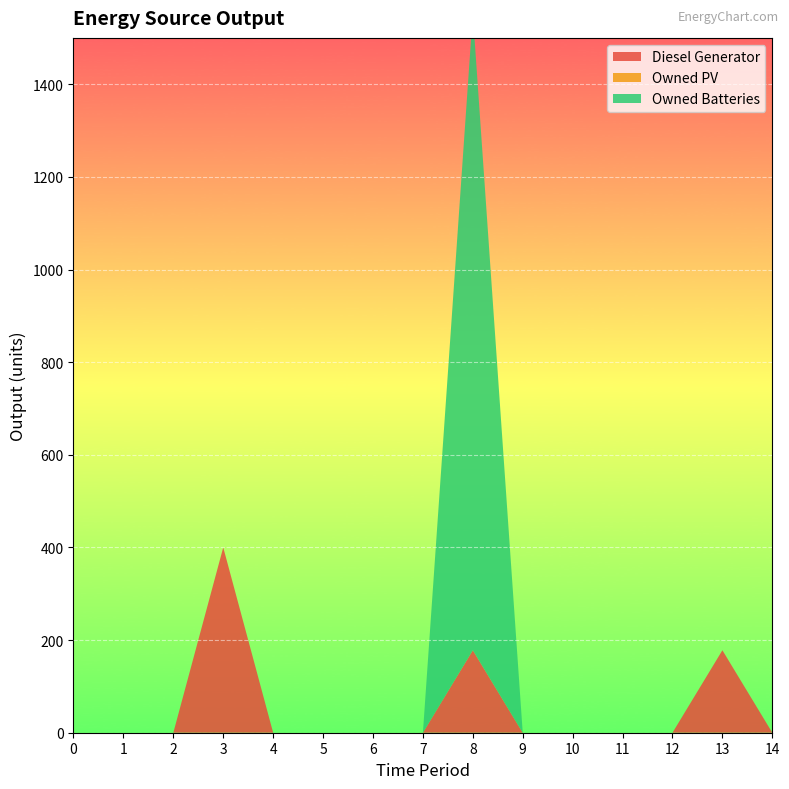

Reading left to right, what are all the values shown in this chart?

Diesel Generator: 0=0	1=0	2=0	3=400	4=0	5=0	6=0	7=0	8=178	9=0	10=0	11=0	12=0	13=178	14=0
Owned PV: 0=0	1=0	2=0	3=0	4=0	5=0	6=0	7=0	8=0	9=0	10=0	11=0	12=0	13=0	14=0
Owned Batteries: 0=0	1=0	2=0	3=0	4=0	5=0	6=0	7=0	8=1374	9=0	10=0	11=0	12=0	13=0	14=0